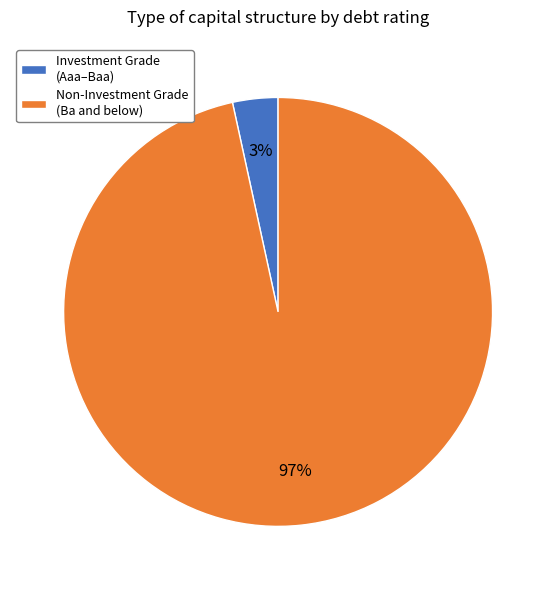

How many segments does this pie chart have?

2